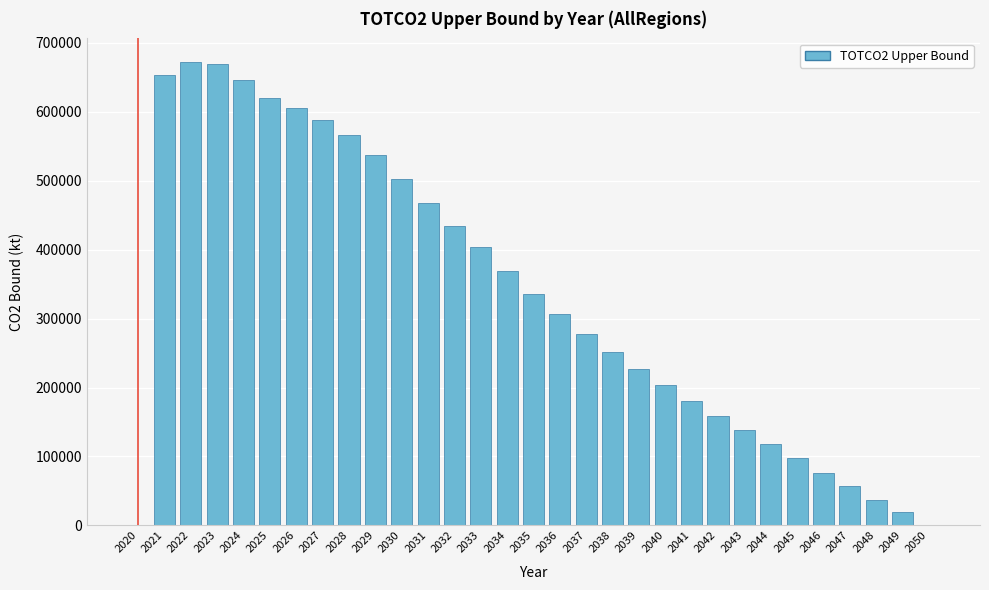

Approximately how many times larger is the value at 2029 compared to 2031?

1.1